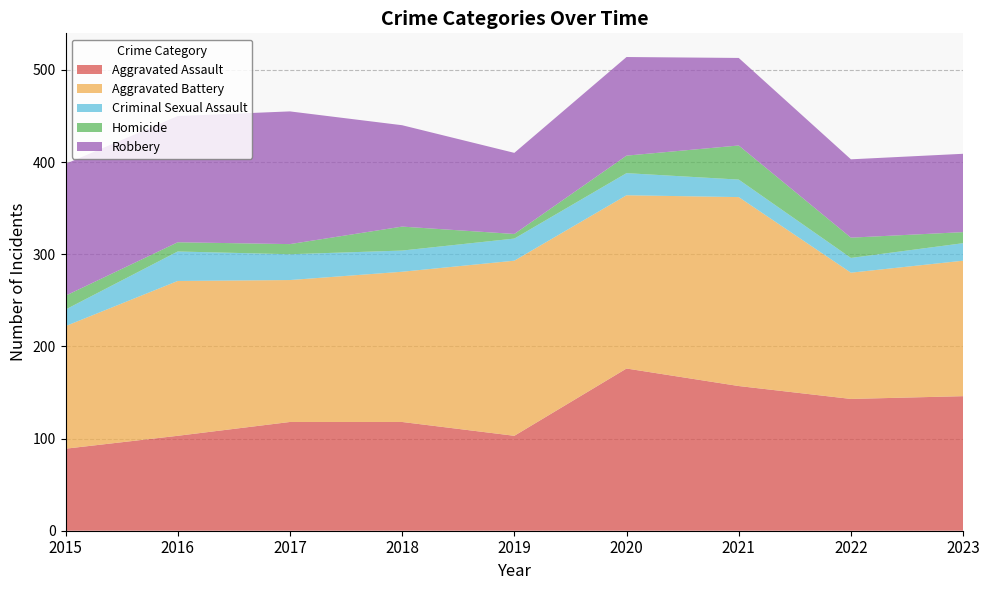

Reading left to right, extract all data points from this chart.

Aggravated Assault: 2015=89	2016=103	2017=118	2018=118	2019=103	2020=176	2021=157	2022=143	2023=146
Aggravated Battery: 2015=133	2016=168	2017=154	2018=163	2019=190	2020=188	2021=205	2022=137	2023=147
Criminal Sexual Assault: 2015=18	2016=32	2017=28	2018=23	2019=24	2020=24	2021=19	2022=16	2023=19
Homicide: 2015=15	2016=10	2017=11	2018=26	2019=5	2020=19	2021=37	2022=22	2023=12
Robbery: 2015=143	2016=137	2017=144	2018=110	2019=88	2020=107	2021=95	2022=85	2023=85